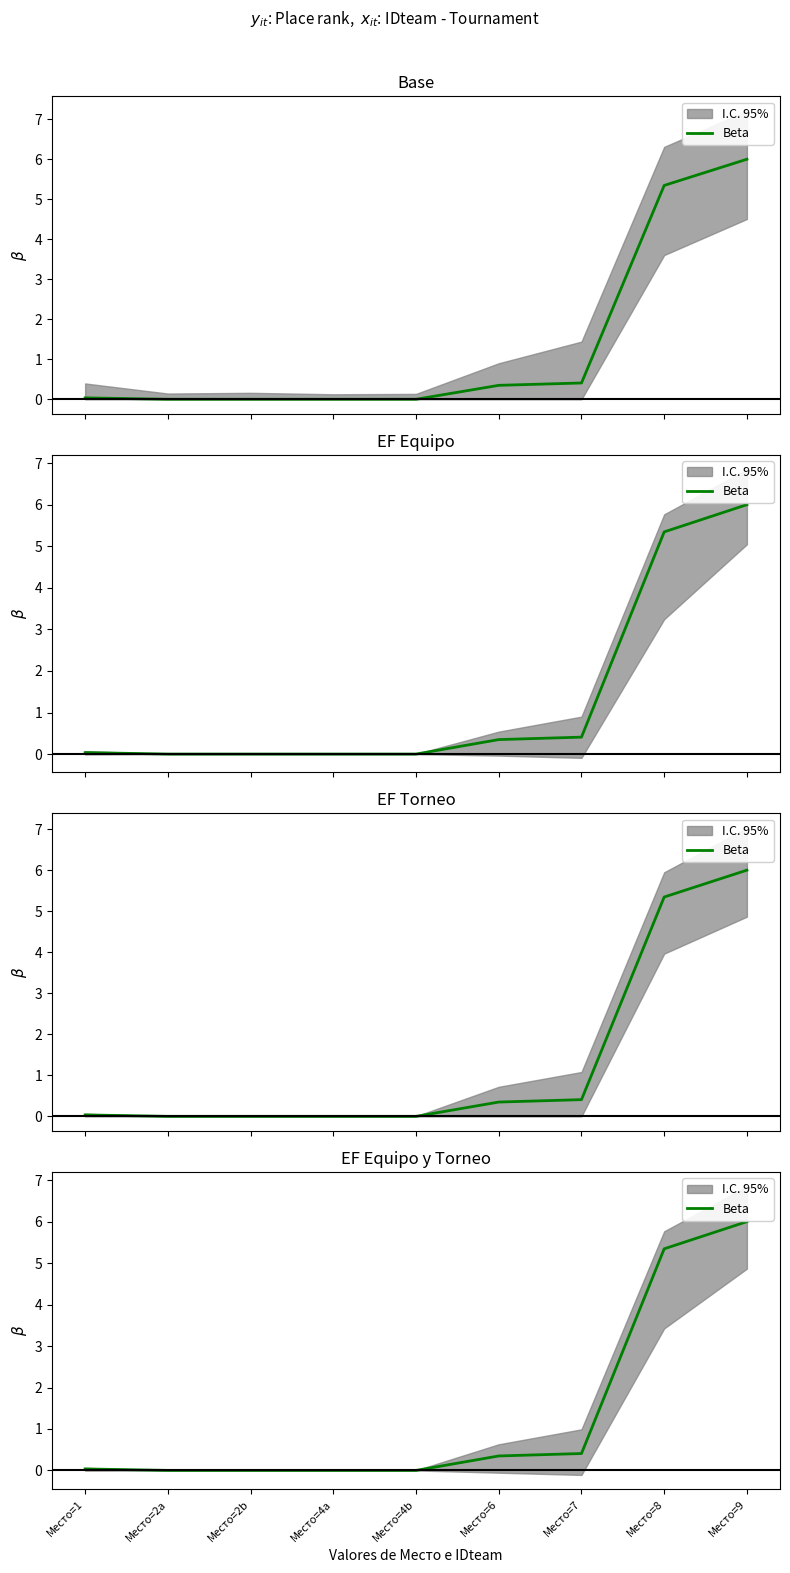

List the labels in order of value, smallest first.

Место=2a, Место=2b, Место=4a, Место=4b, Место=1, Место=6, Место=7, Место=8, Место=9